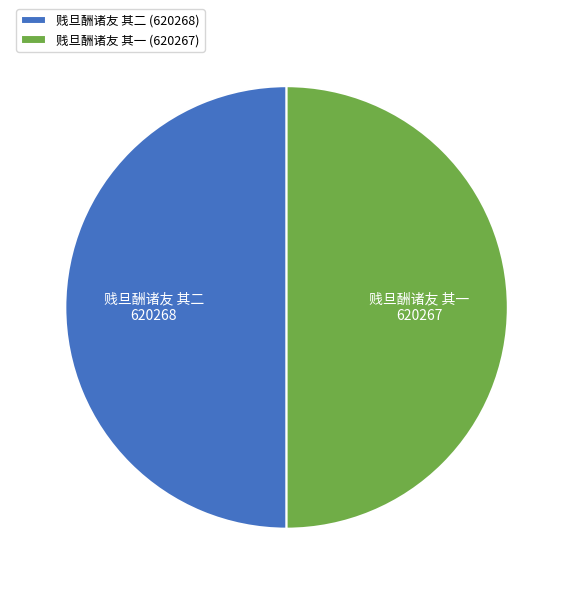

True or false: 贱旦酬诸友 其一 accounts for 44% of the total.

False